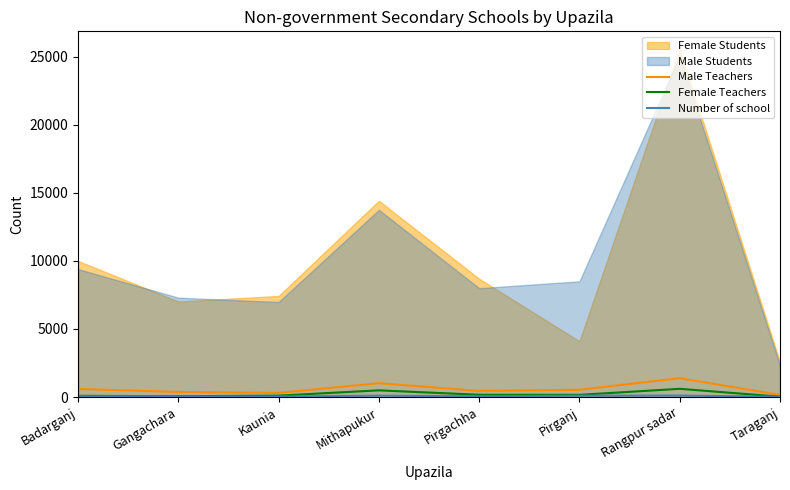

At which label does Male Teachers first exceed 533?

Badarganj